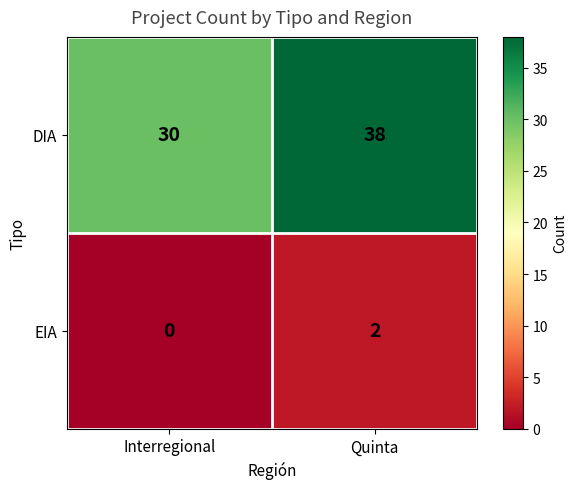

Rank the series at Quinta from highest to lowest value.

DIA, EIA